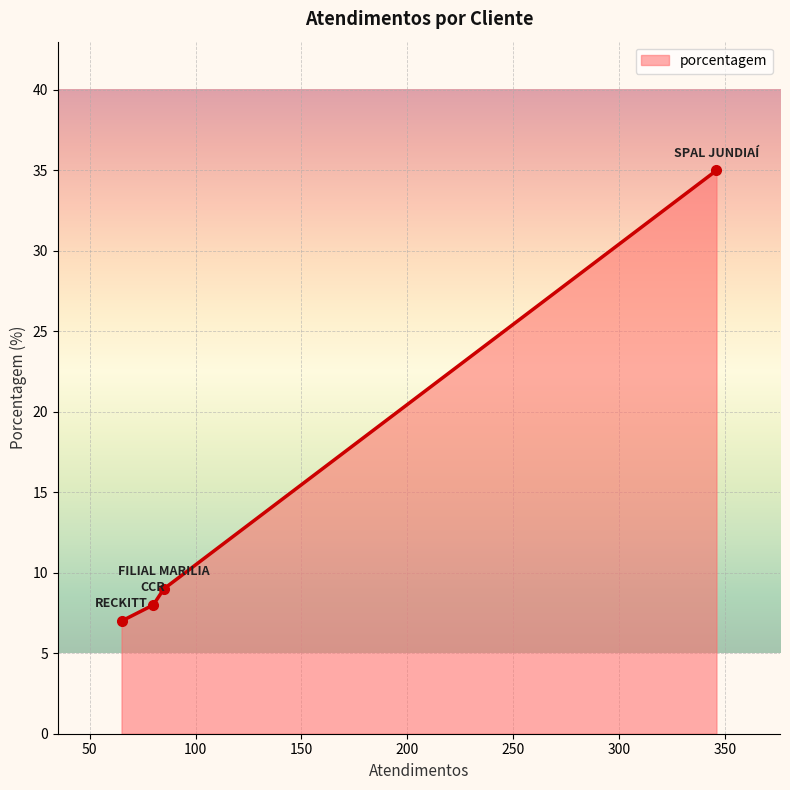

What is the value of the 4th point from the left?

35